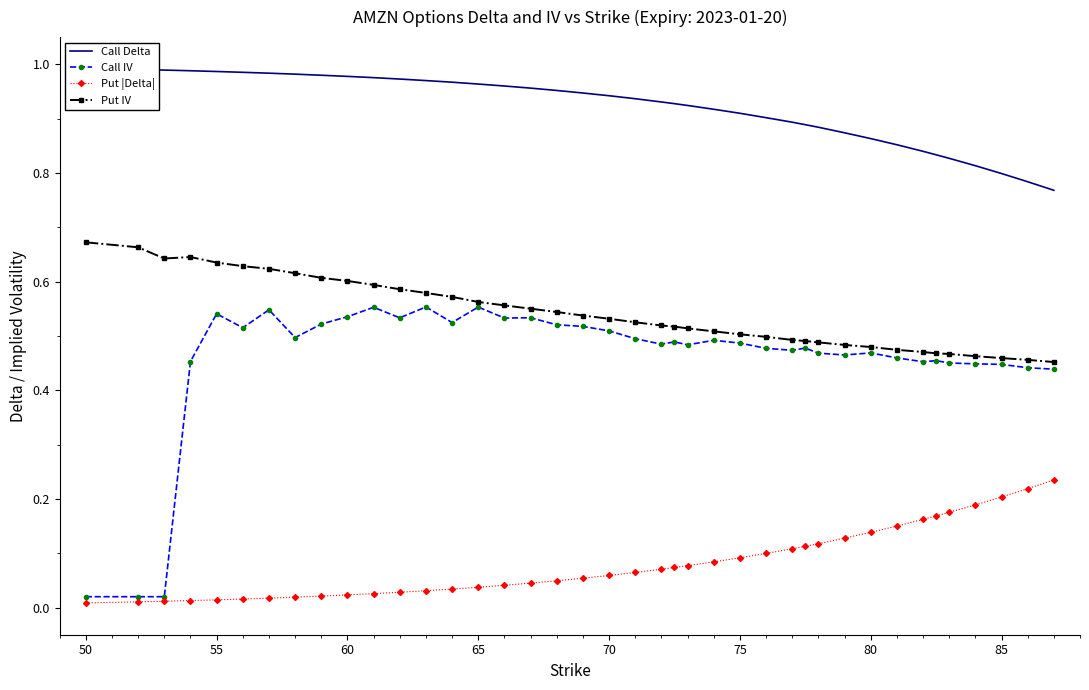

The value of Put |Delta| at 75 is 0.1. True or false?

True